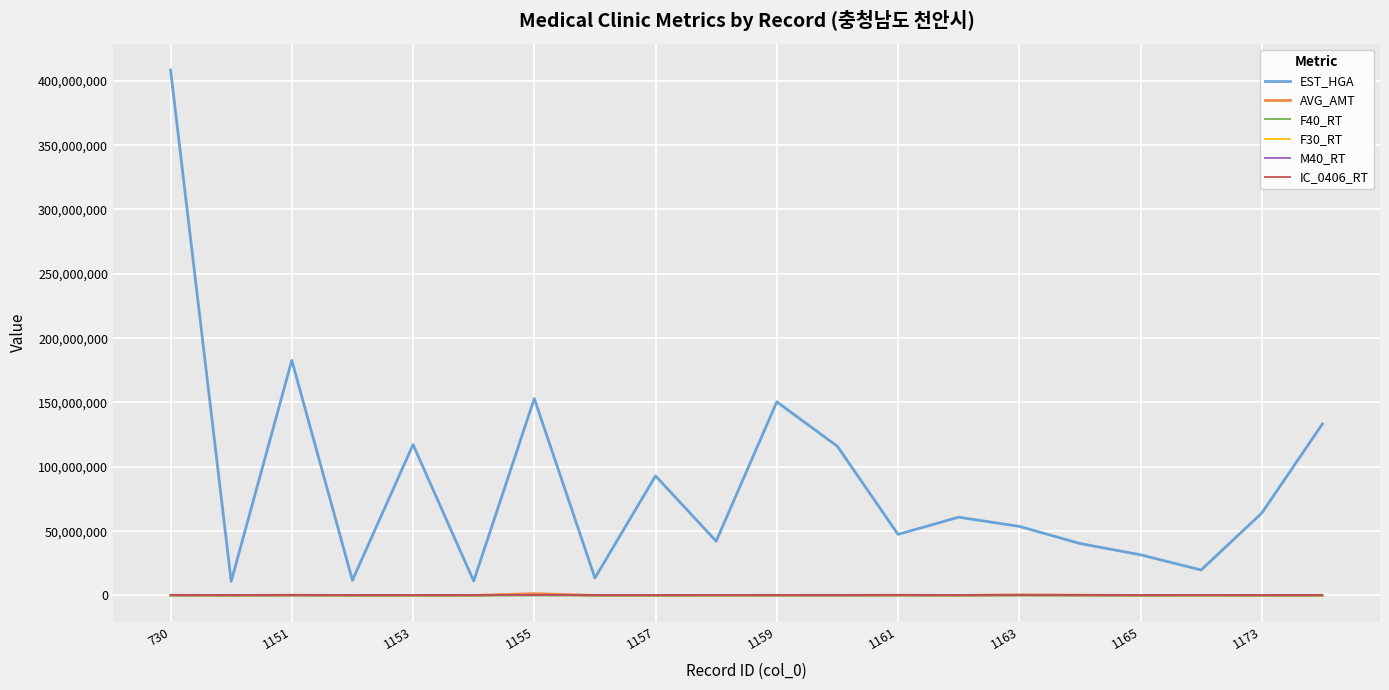

What is the maximum value shown in the chart?

408461378.0